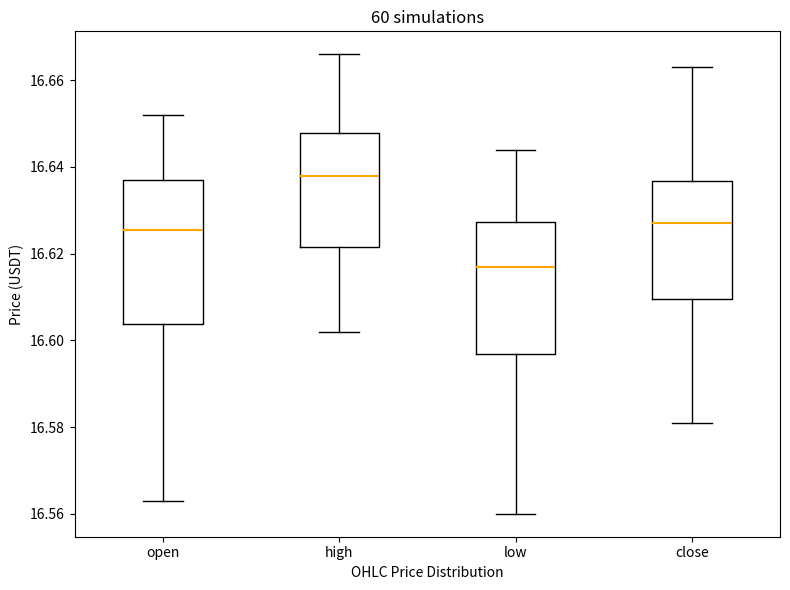

Which box has the highest median line?

high